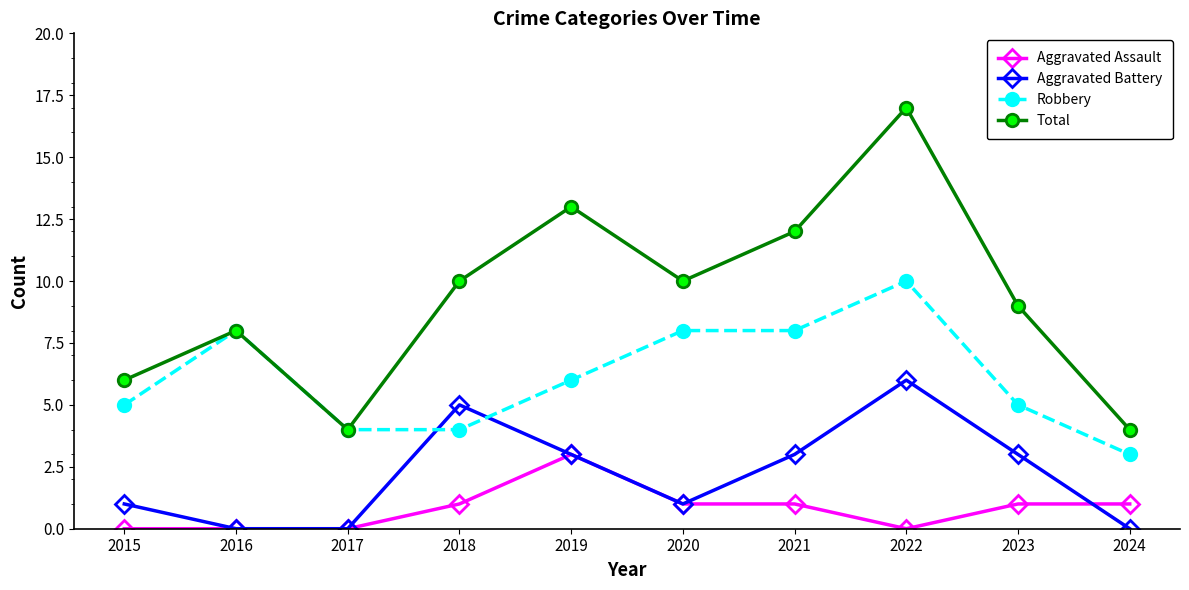

What is the difference between the maximum and second lowest values in the Aggravated Battery series?

6